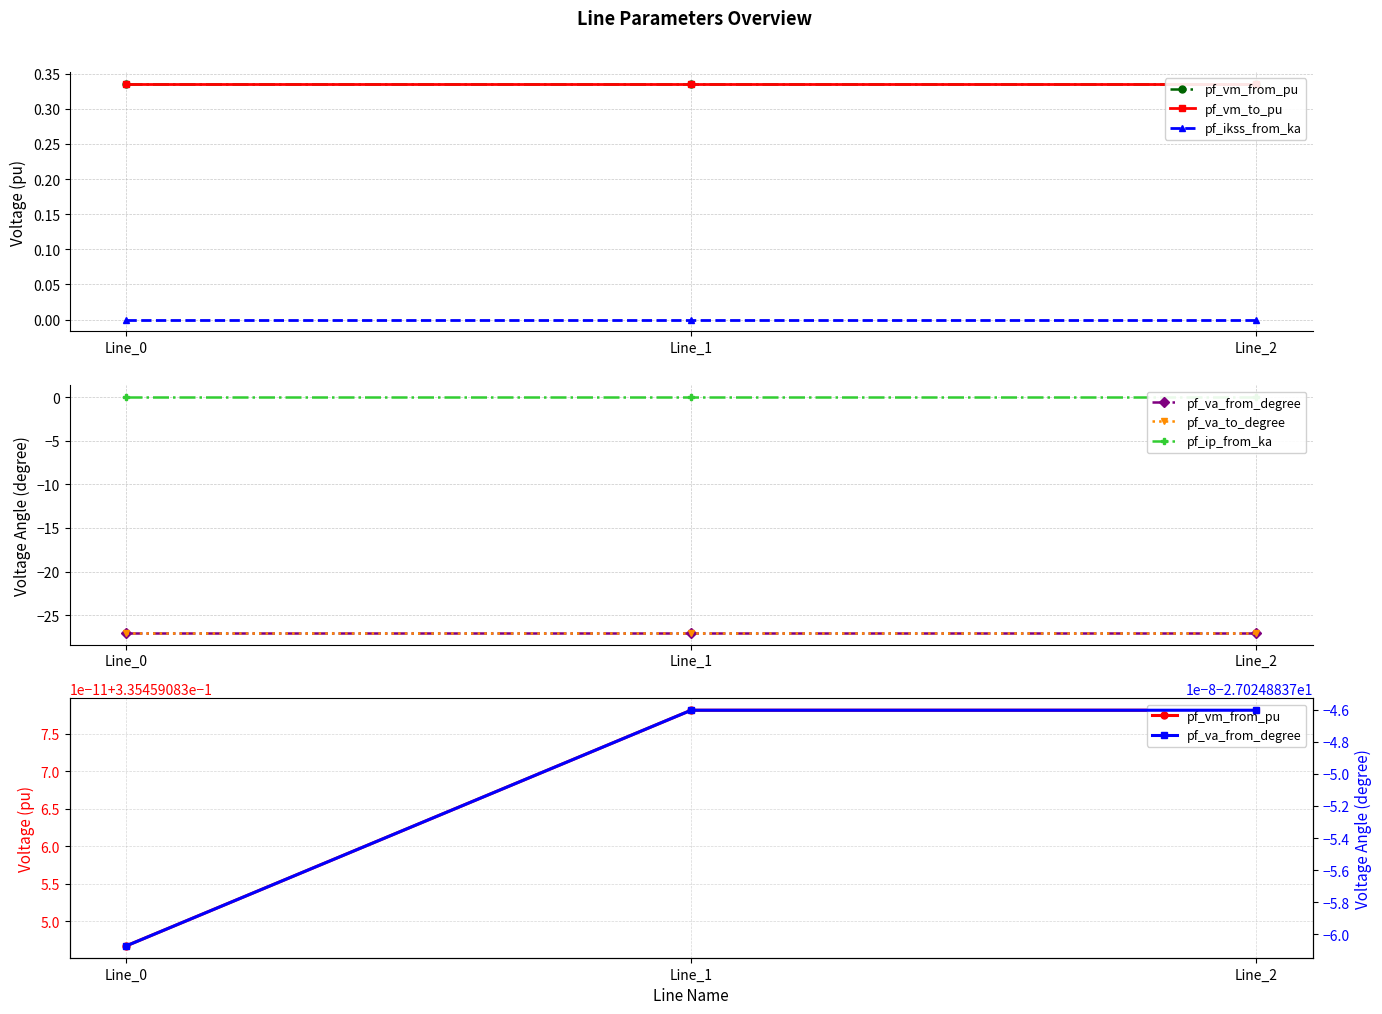

At which category is the sum across all series the highest?

Line_1